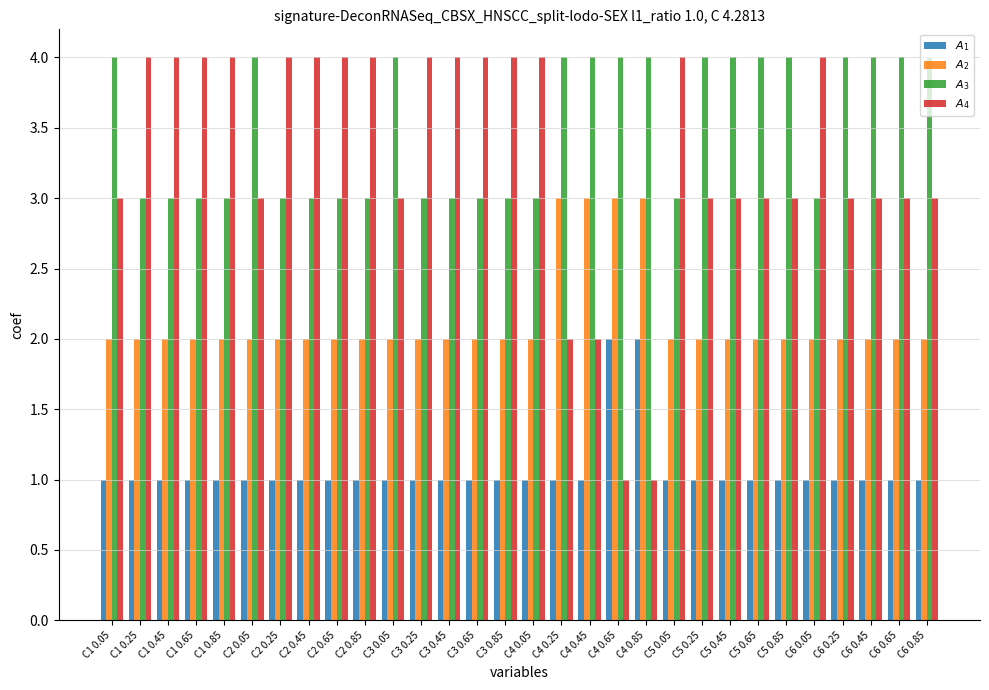

What is the minimum value shown in the chart?

1